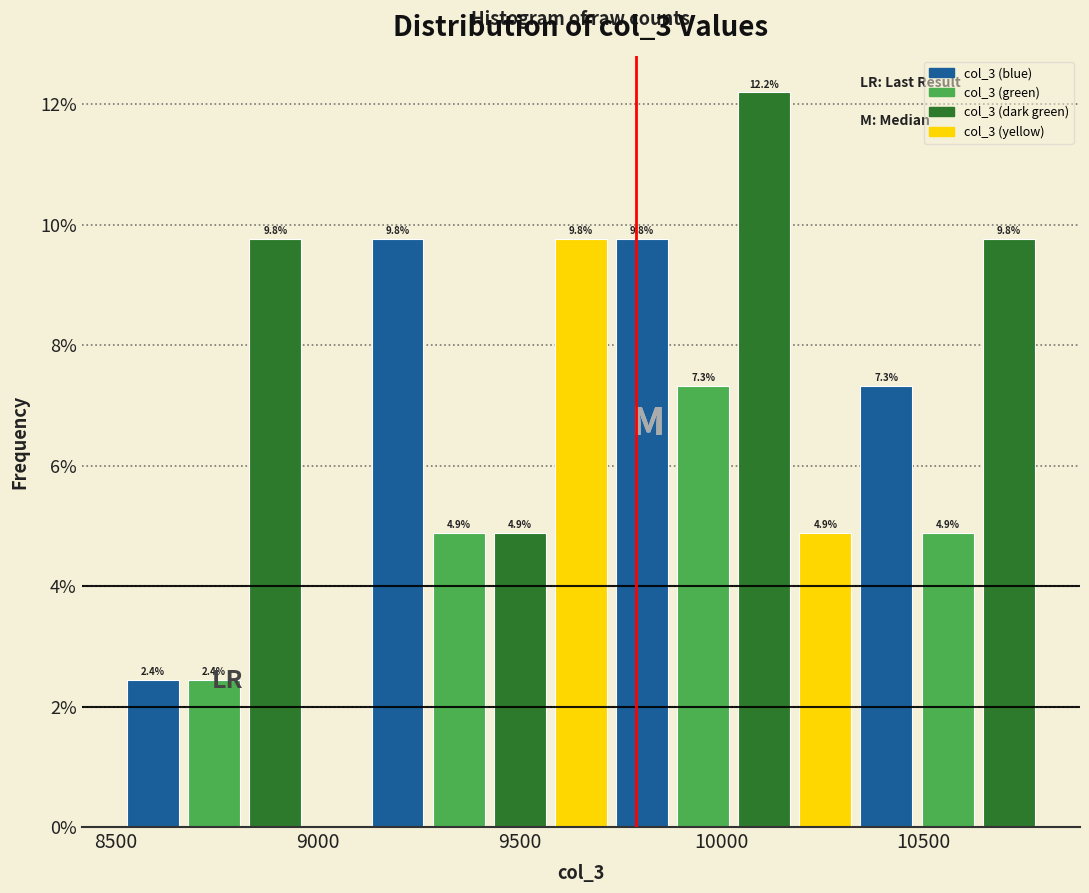

Read against the x-axis, roughly where is the centre of the tallest bar?

10100